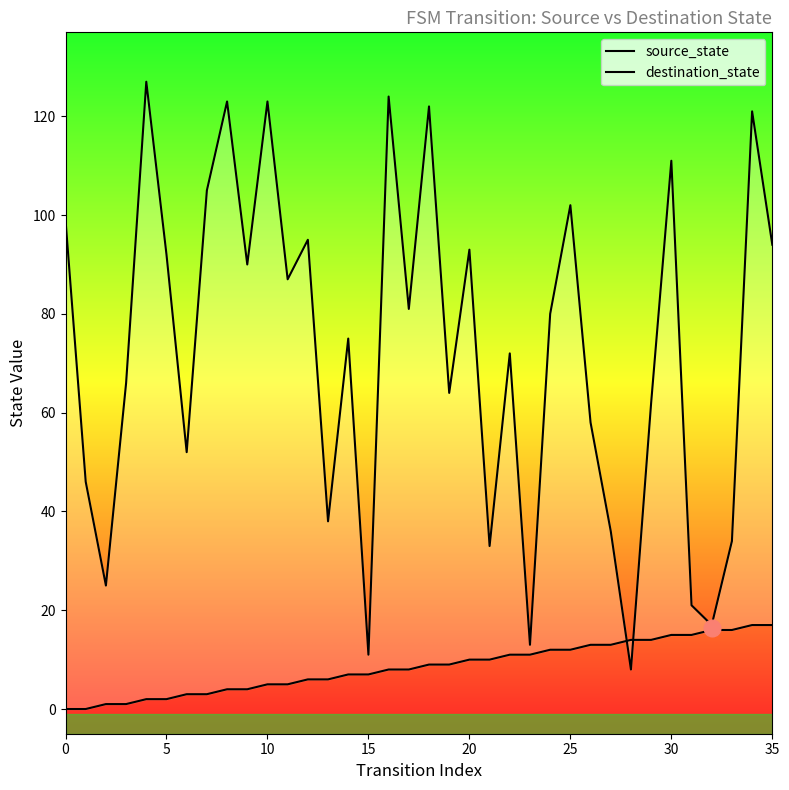

What value does the source_state series have at 29, to the nearest 5?

15